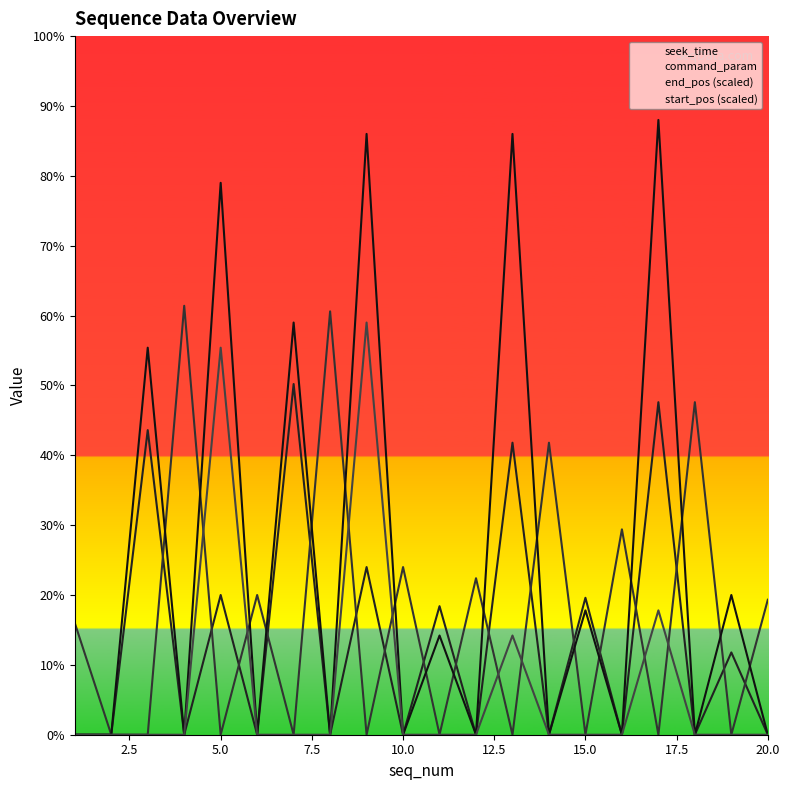

What is the maximum value for seek_time?

2.5